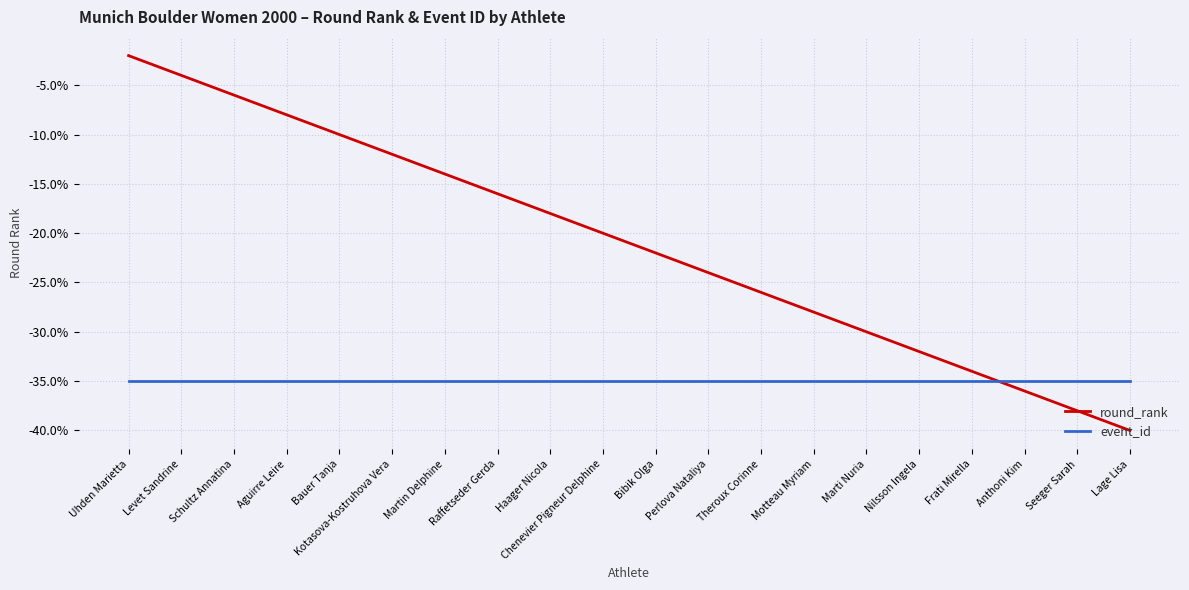

What is the sum of the event_id values at Schultz Annatina and Nilsson Ingela?

-70